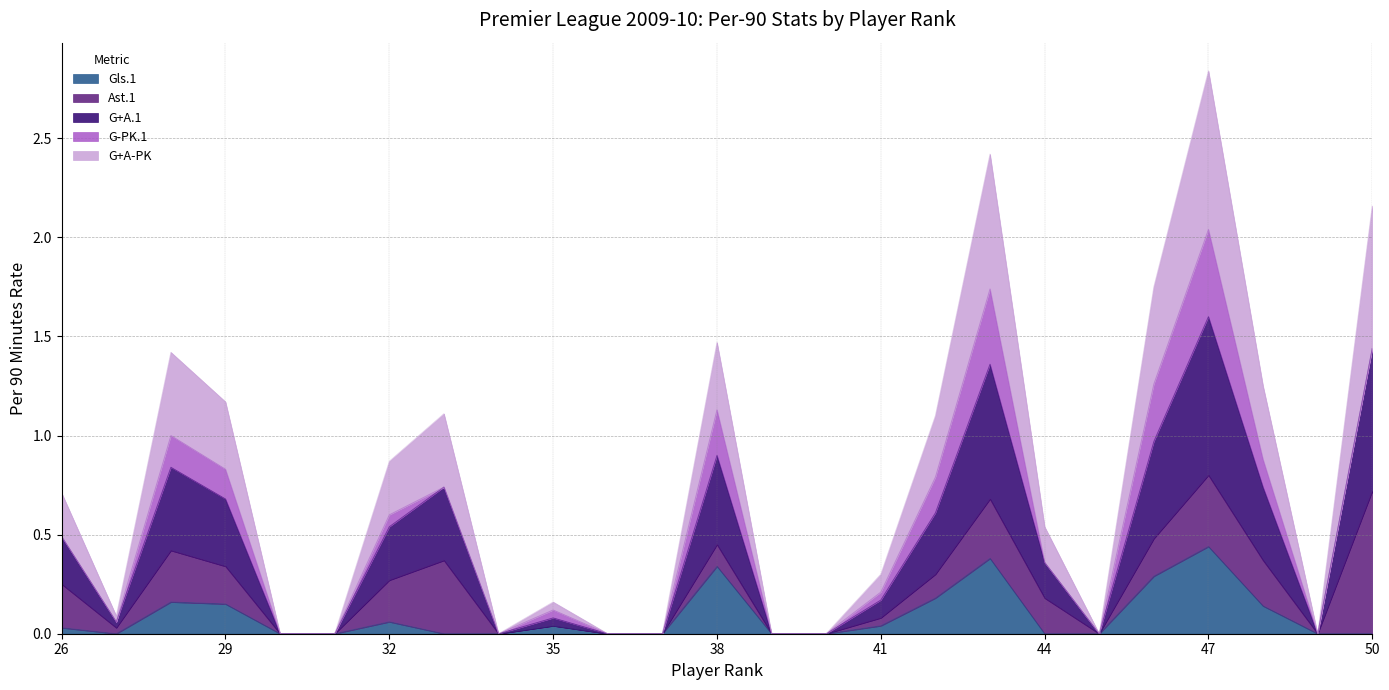

At which category is the sum across all series the highest?

47